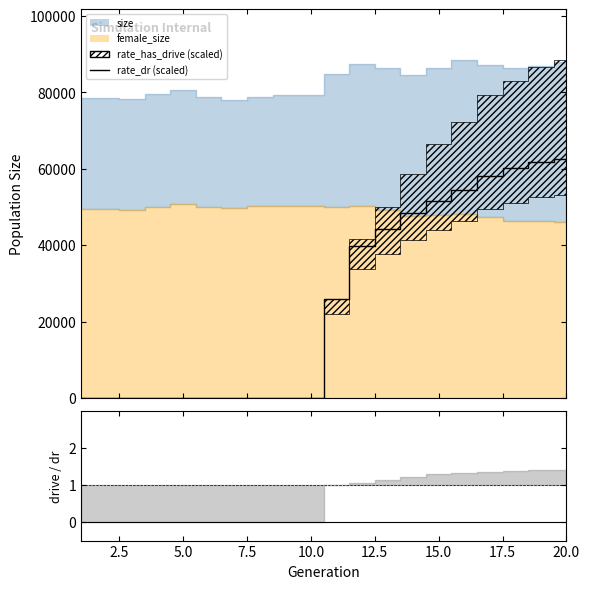

Reading right to left, extract all data points from this chart.

62458.8	61808.3	60083.2	58186.7	54521.9	51591.7	48503.8	44313.7	39727.9	25827.1	0.0	0.0	0.0	0.0	0.0	0.0	0.0	0.0	0.0	0.0